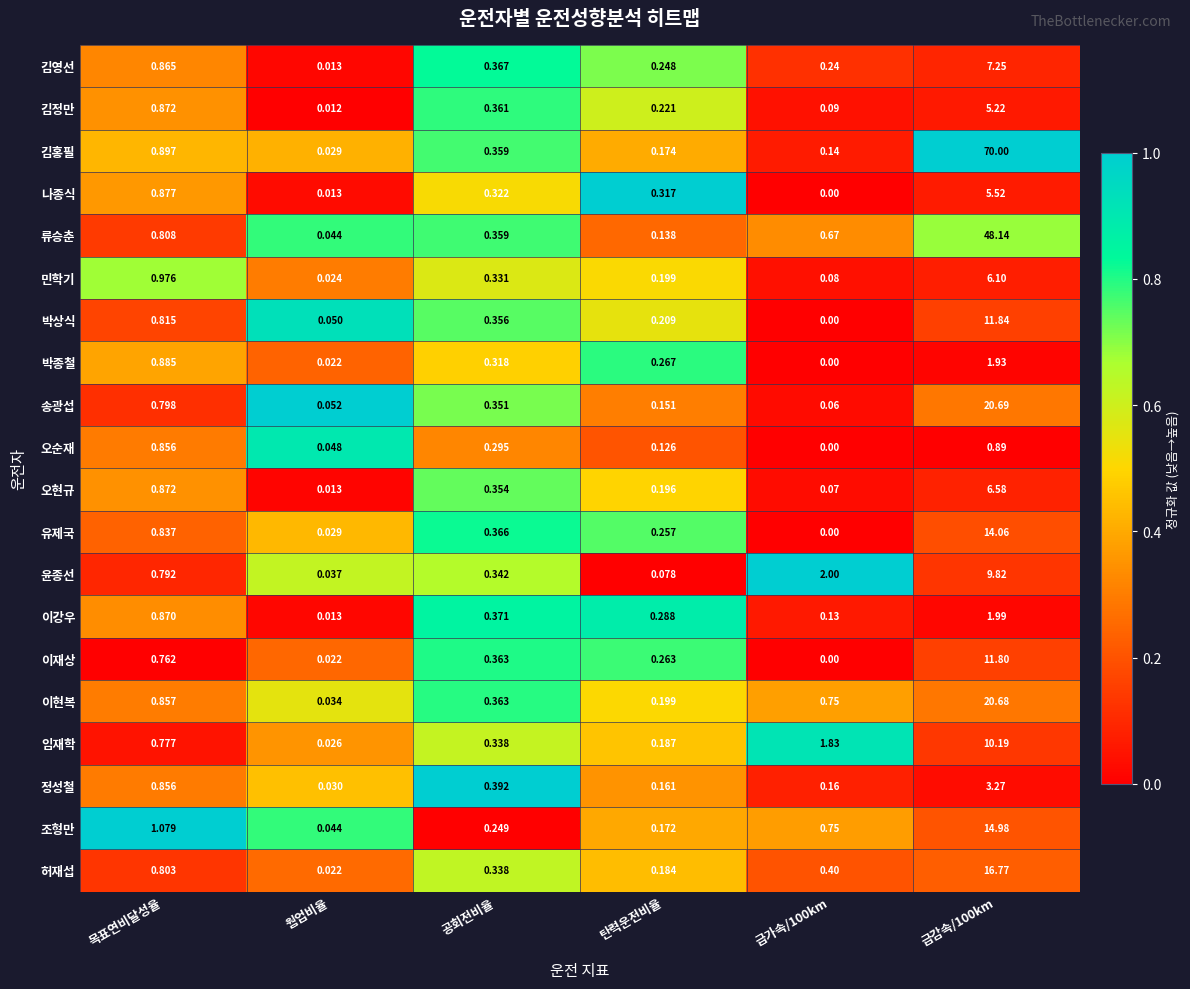

Is the value of 오순재 at 웜업비율 greater than the value of 김홍필 at 목표연비달성율?

No